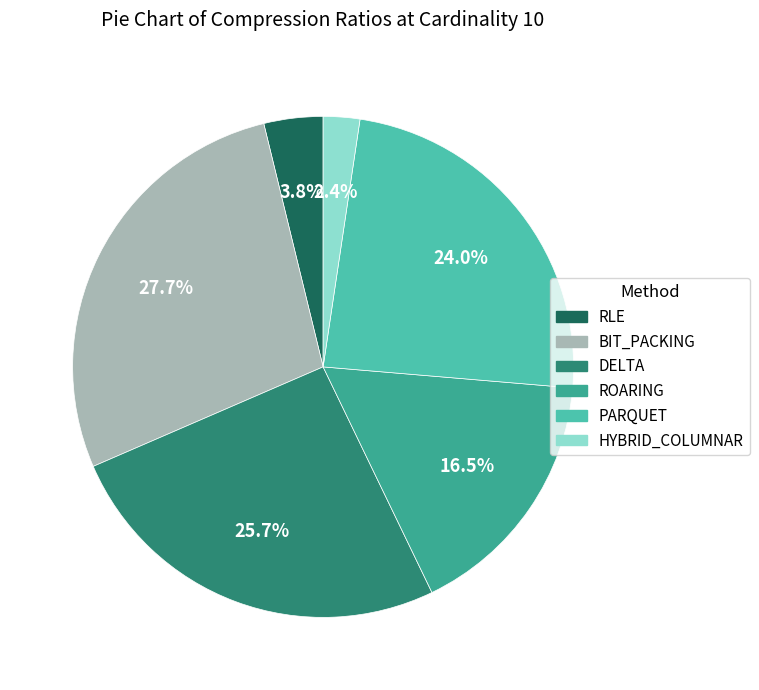

Does any single category account for the majority?

No